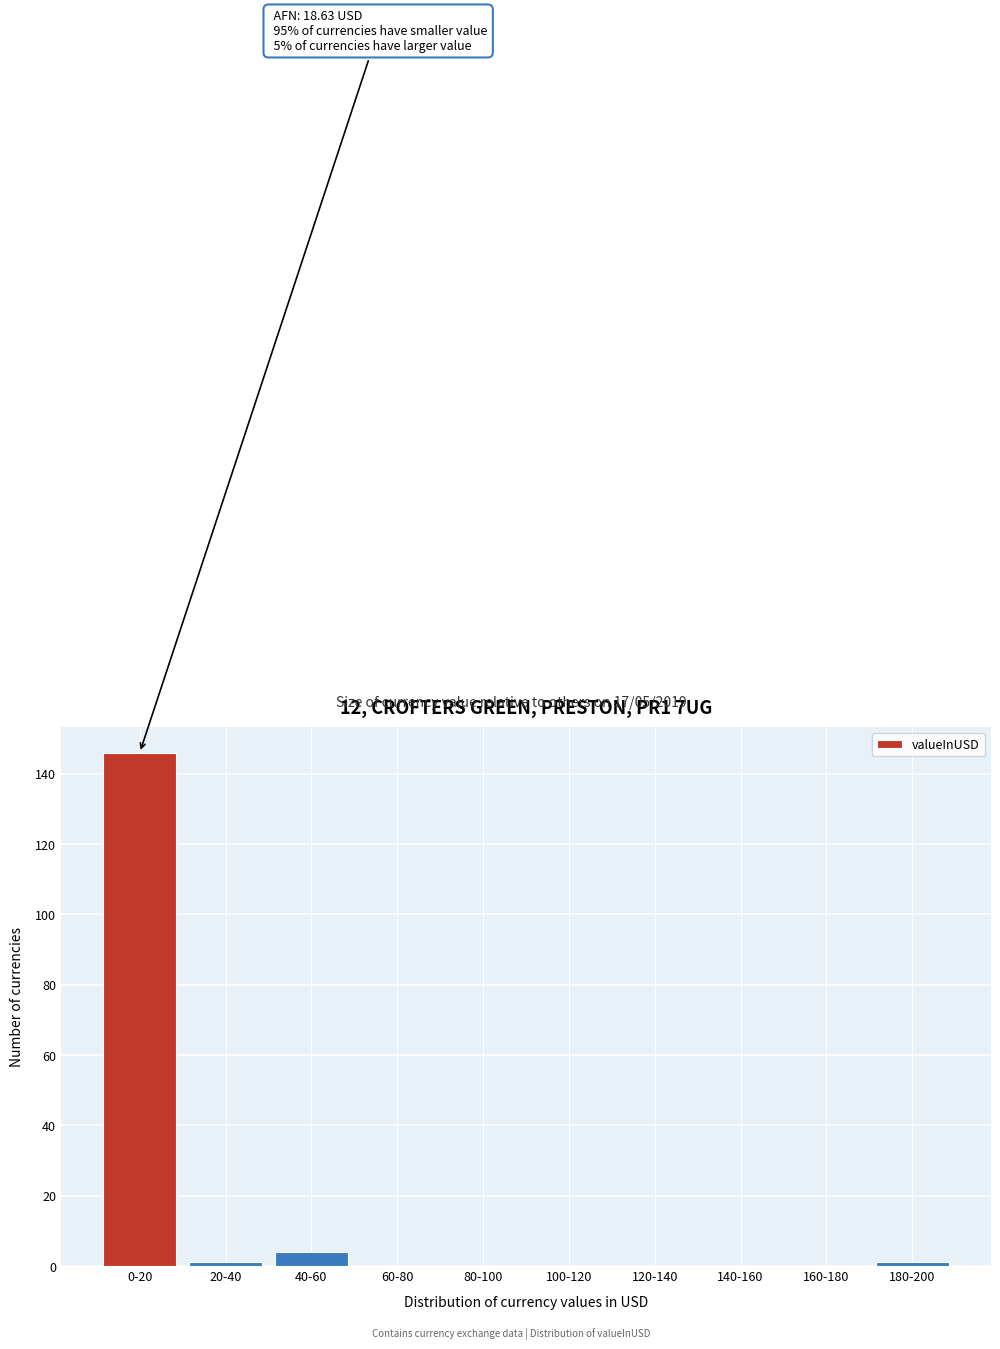

Reading left to right, extract all data points from this chart.

0-20=146	20-40=1	40-60=4	60-80=0	80-100=0	100-120=0	120-140=0	140-160=0	160-180=0	180-200=1